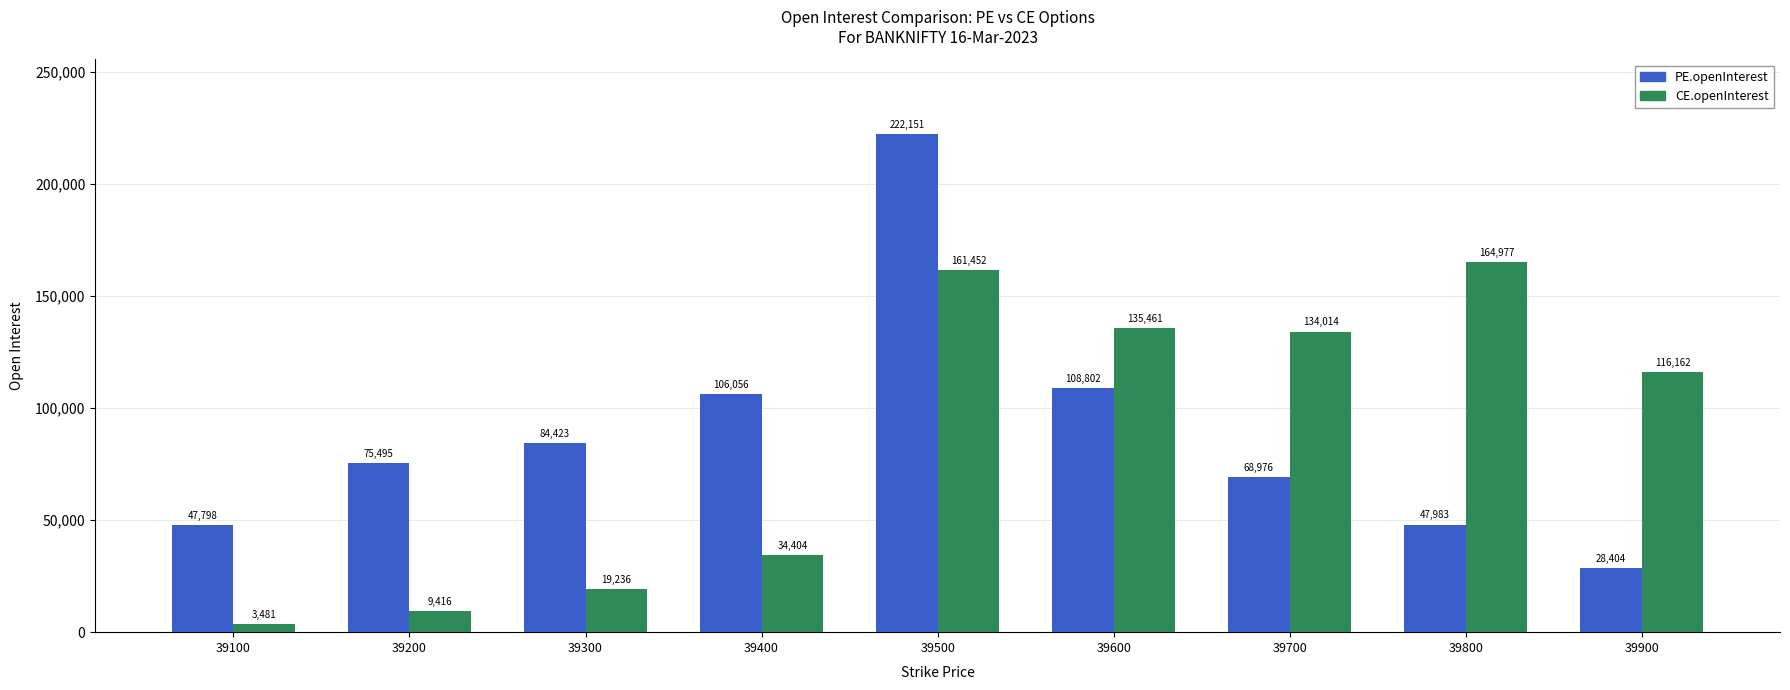

What is the spread (max minus min) of values at 39900?

87758